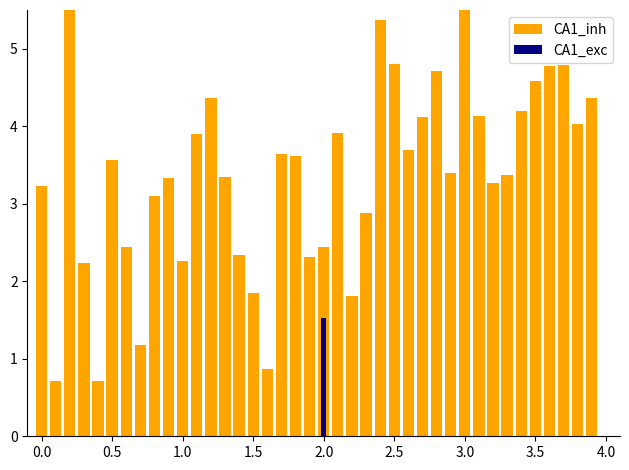

Rank the series by their average value, from highest to lowest.

CA1_inh, CA1_exc